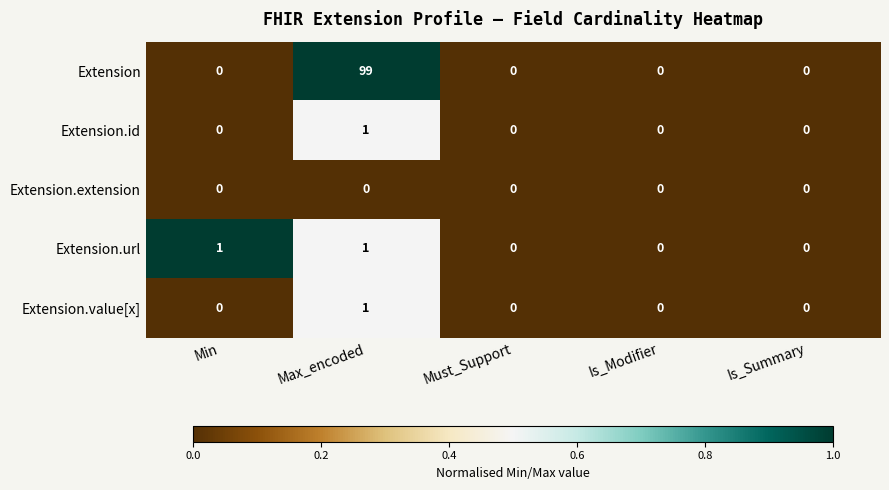

The value of Extension at Max_encoded is 161. True or false?

False